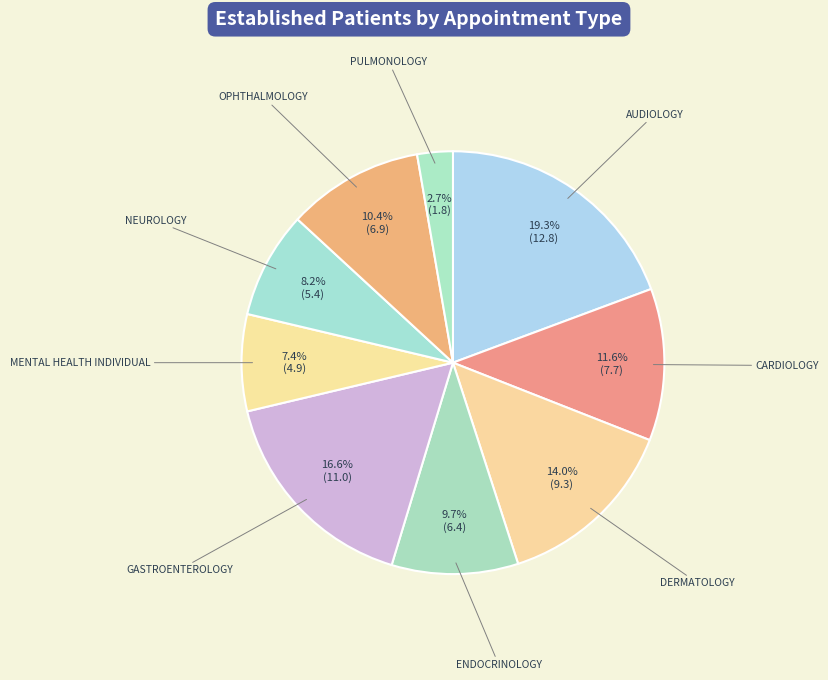

How many slices are in this pie chart?

9